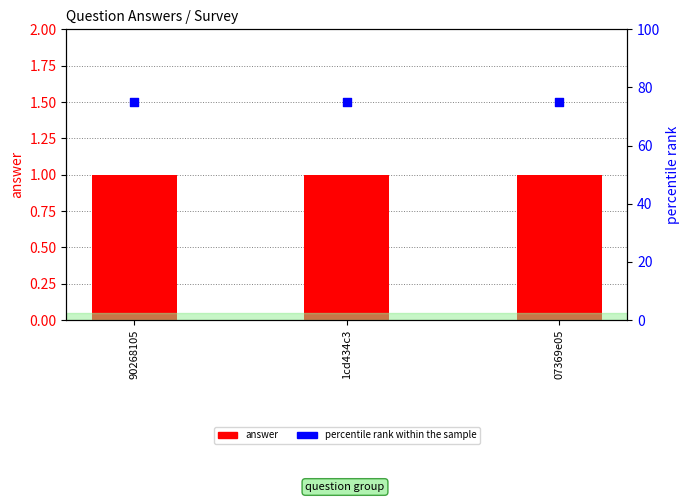

Which series reaches the maximum Y coordinate?

percentile rank within the sample